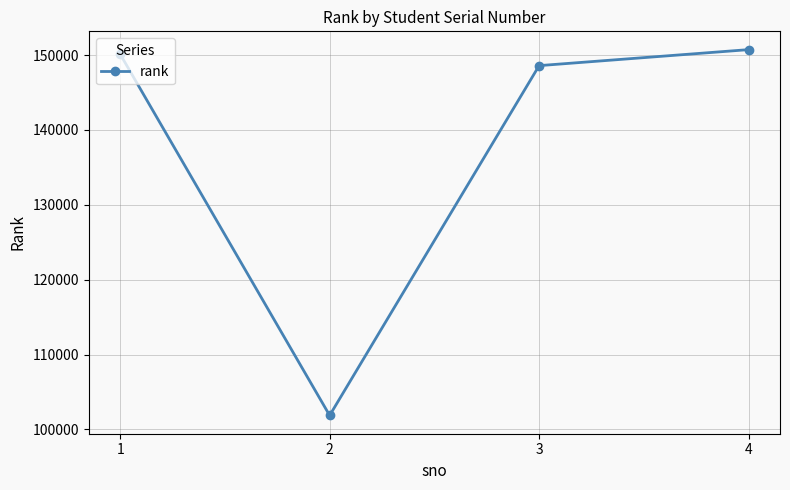

What is the sum of the values at 4 and 2?

252592